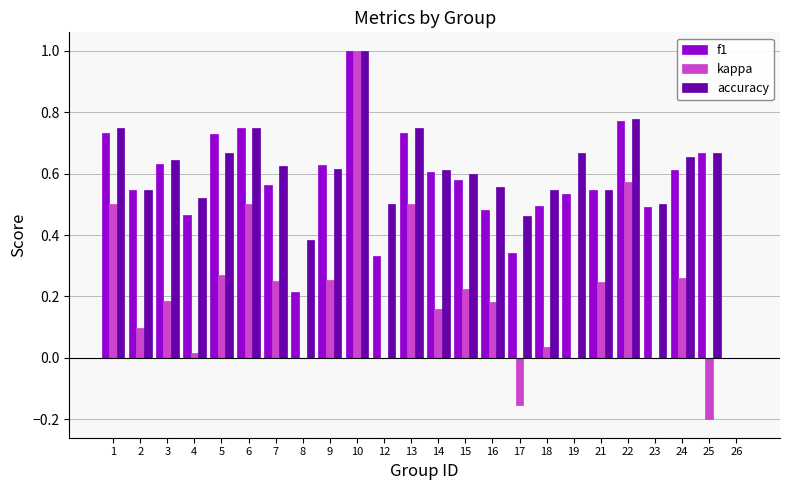

How many distinct data groups are displayed?

3